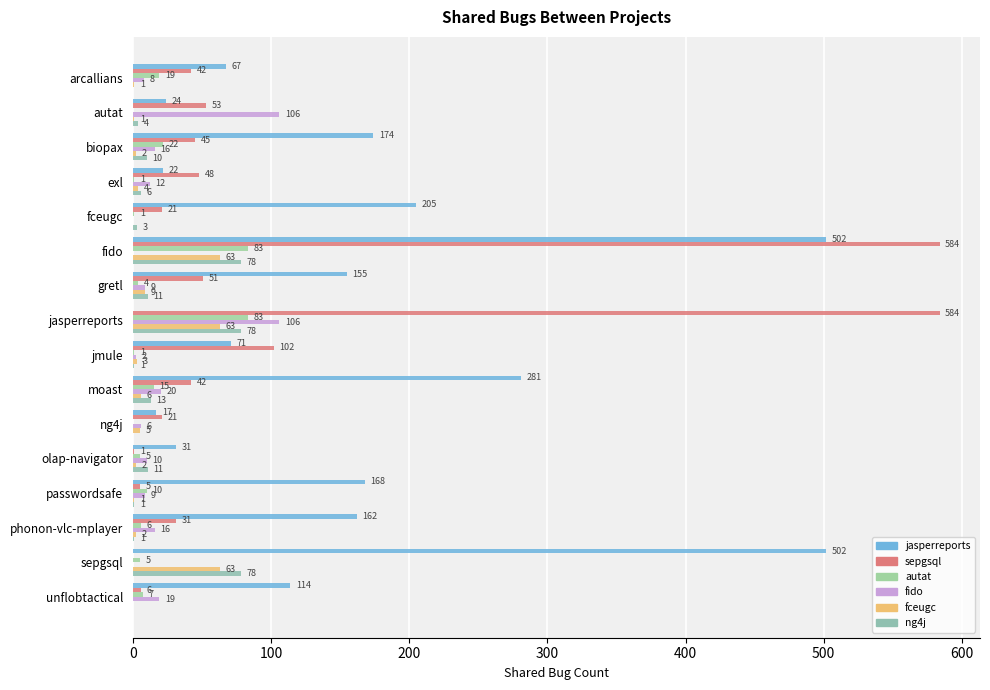

How many series are shown in this chart?

6